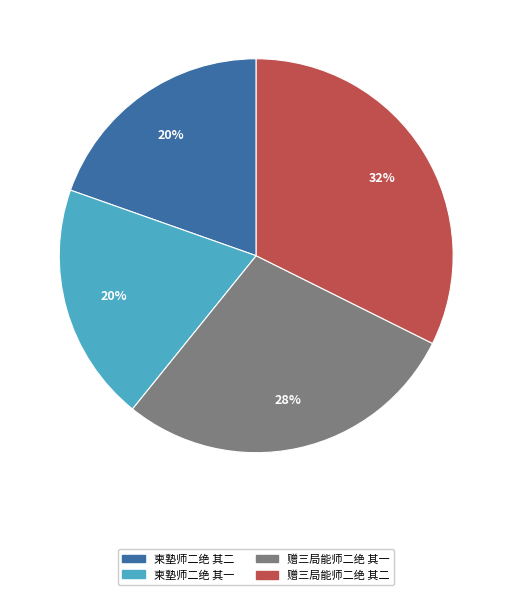

To the nearest percent, what is the average slice percentage?

25%